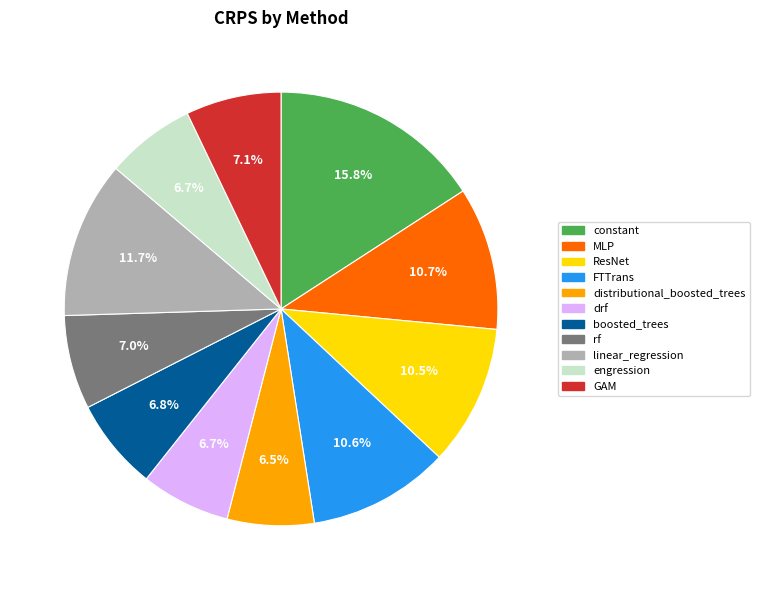

To the nearest percent, what is the average slice percentage?

9%